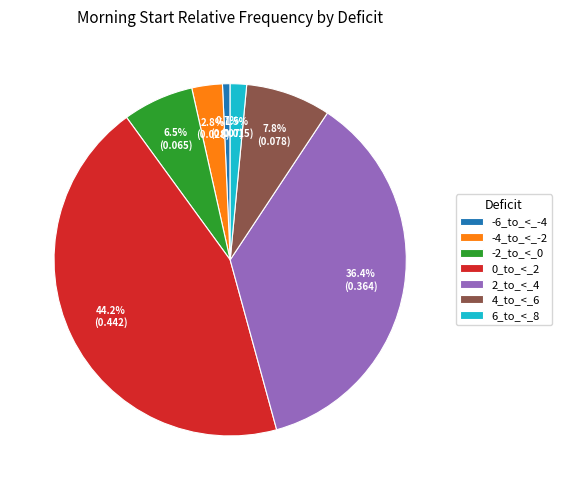

What percentage is NOT represented by 2_to_<_4?

63.6%